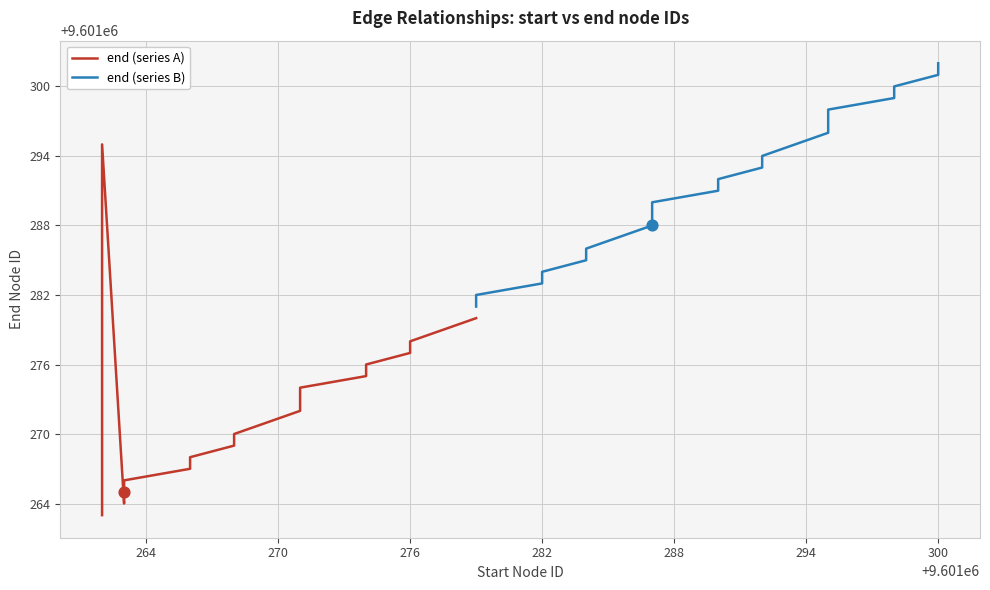

Which series contains the highest Y value?

end (series B)